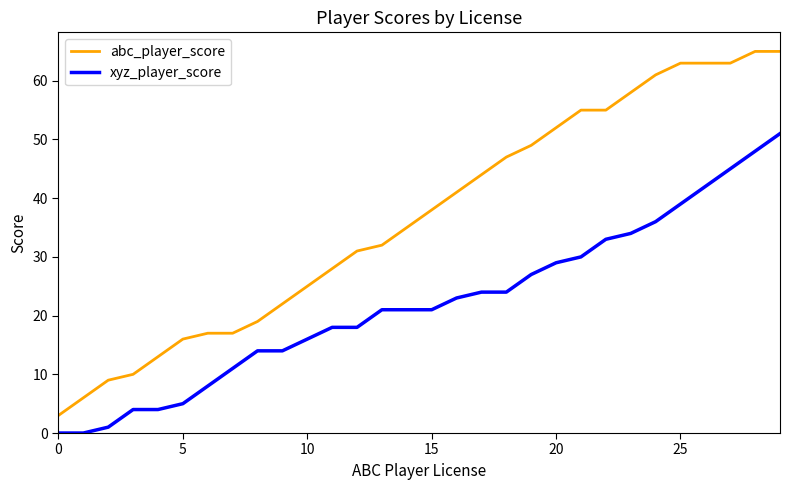

What is the highest value of the xyz_player_score series?

51